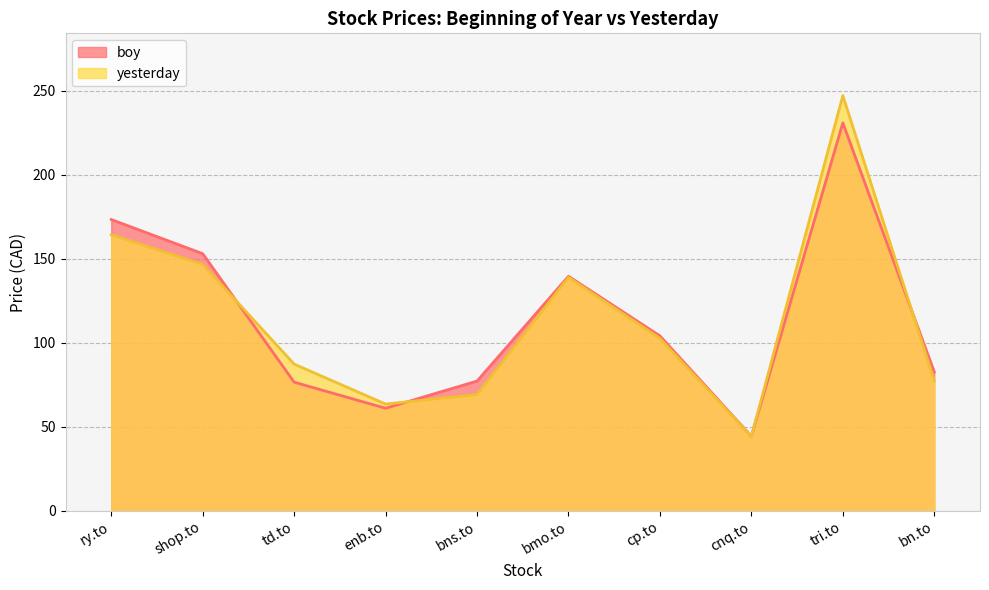

What is the difference between the highest and lowest values at tri.to?

16.2